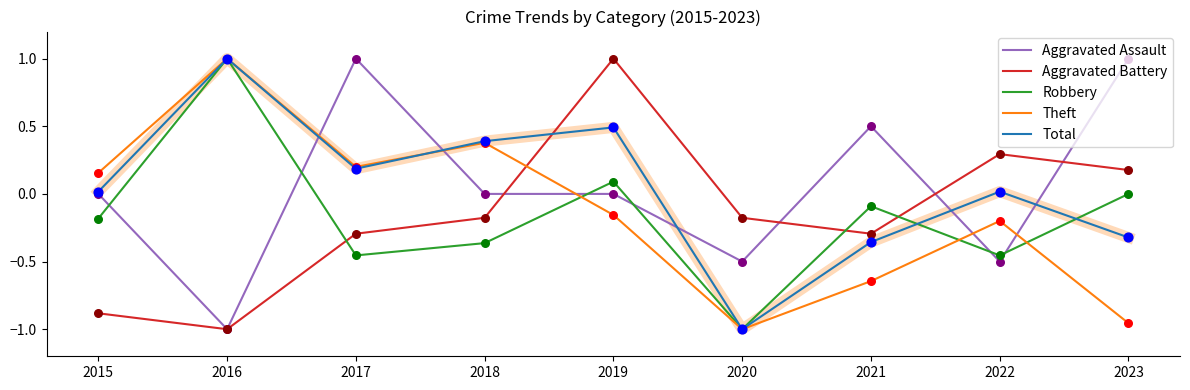

What is the spread (max minus min) of values at 2021?

1.1